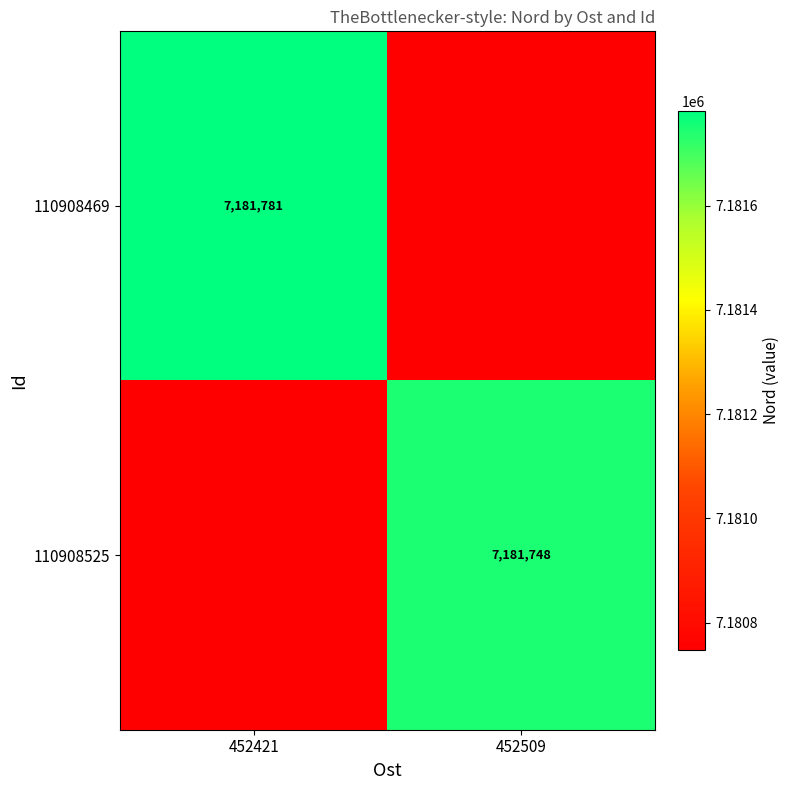

At which category is the sum across all series the highest?

452421